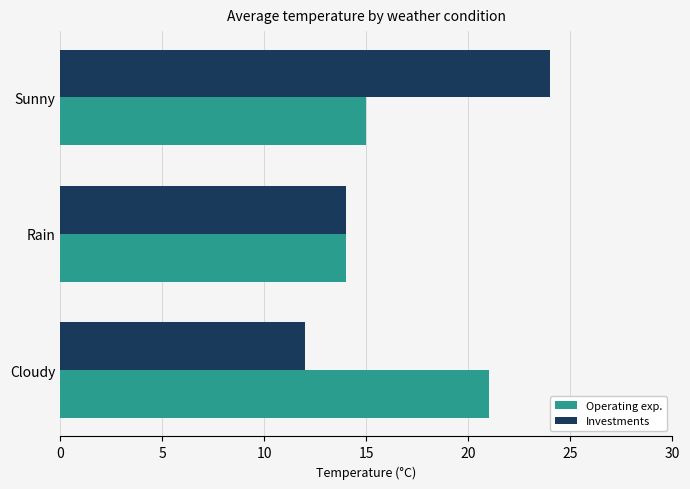

Count the Operating exp. values in the range 14 to 21.

3